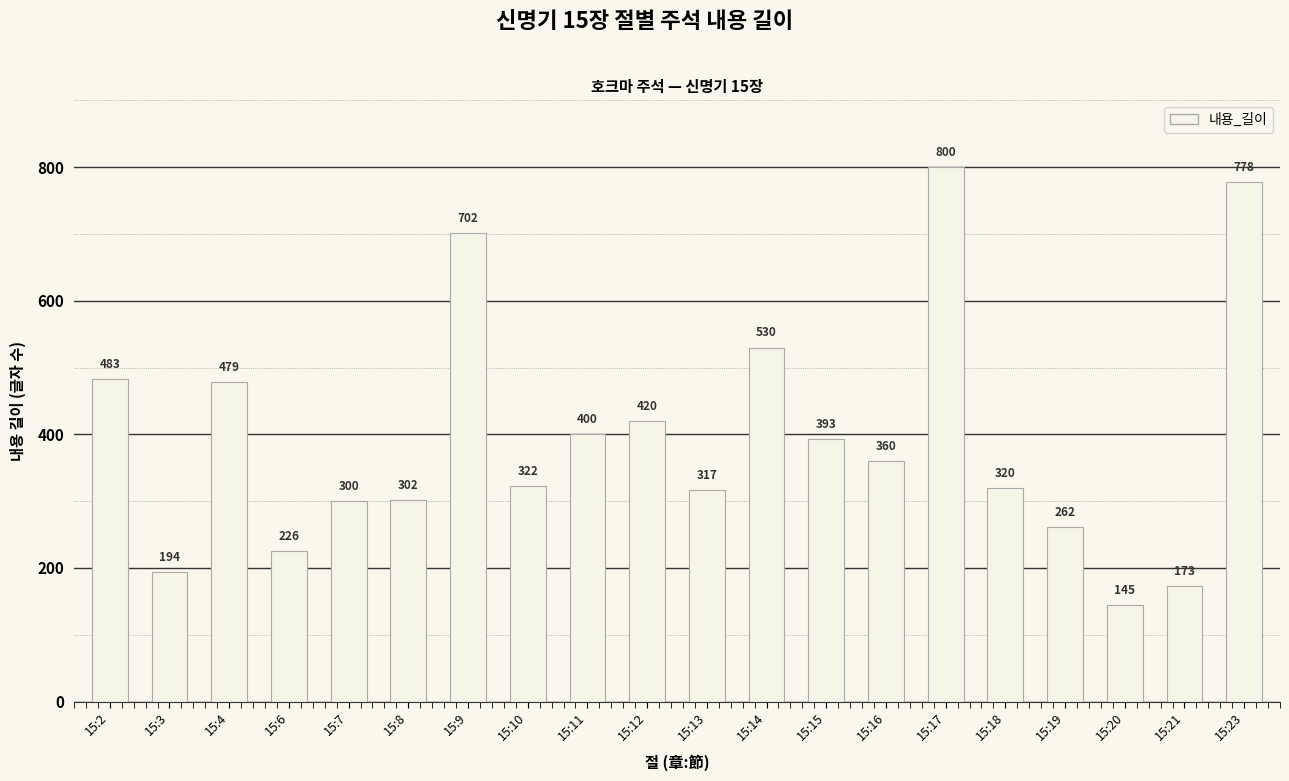

Rank the categories by value from highest to lowest.

15:17, 15:23, 15:9, 15:14, 15:2, 15:4, 15:12, 15:11, 15:15, 15:16, 15:10, 15:18, 15:13, 15:8, 15:7, 15:19, 15:6, 15:3, 15:21, 15:20